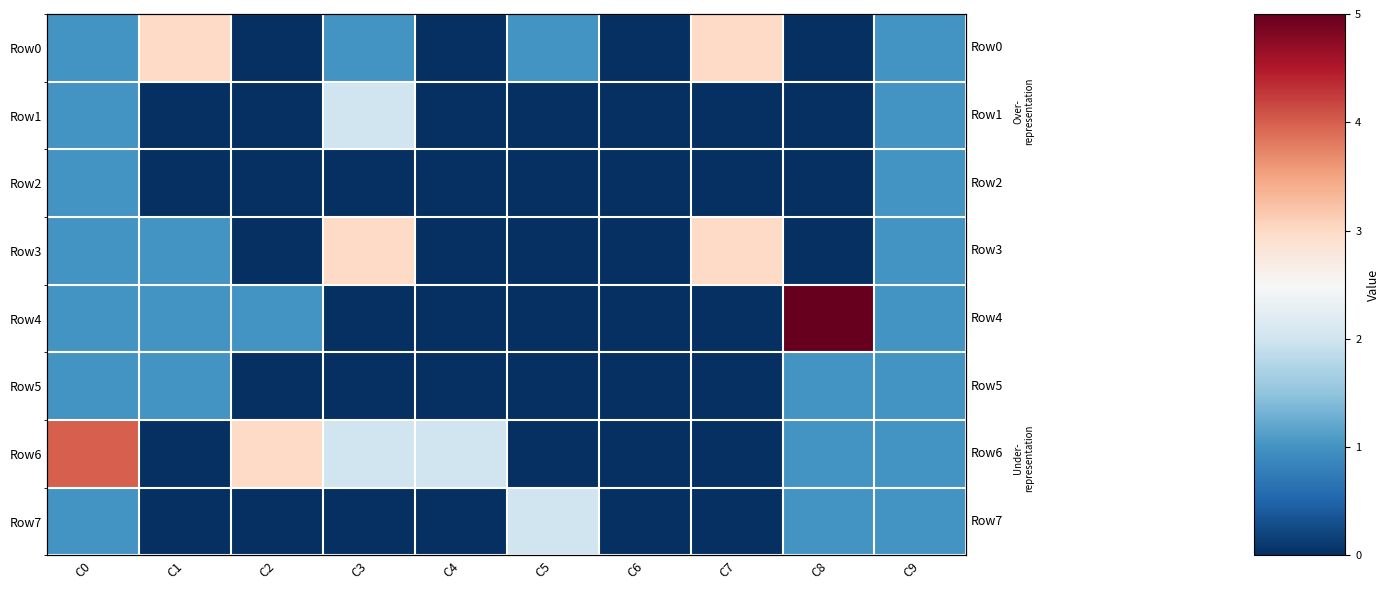

What is the sum of the Row2 values at C0 and C9?

2